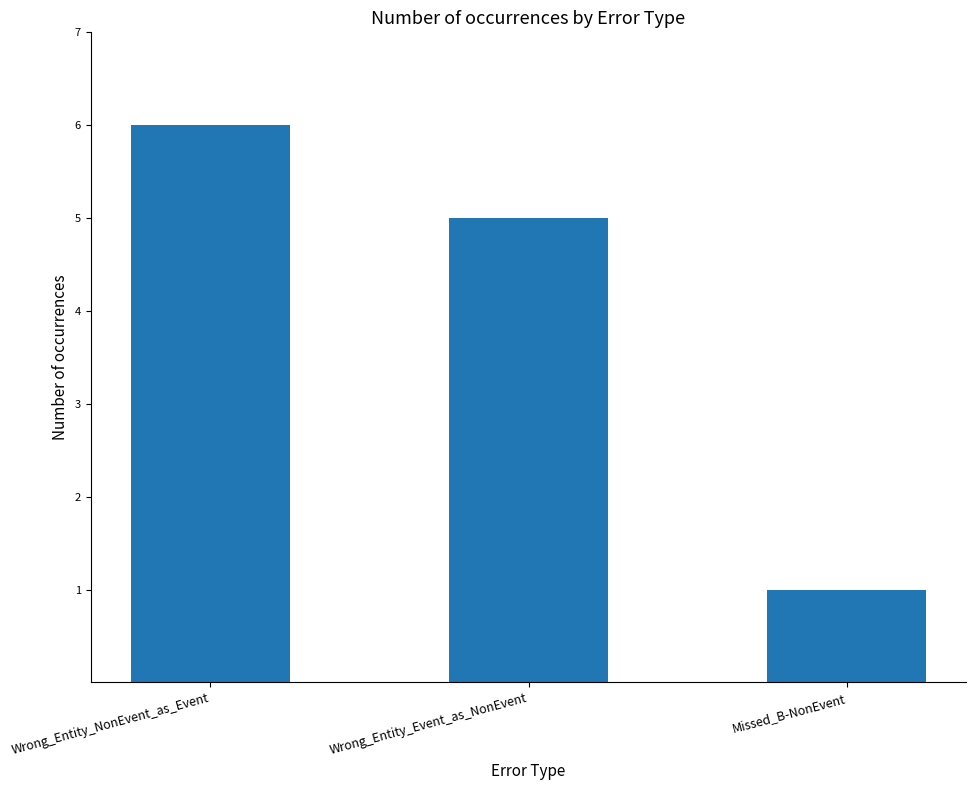

Reading right to left, what are all the values shown in this chart?

1	5	6